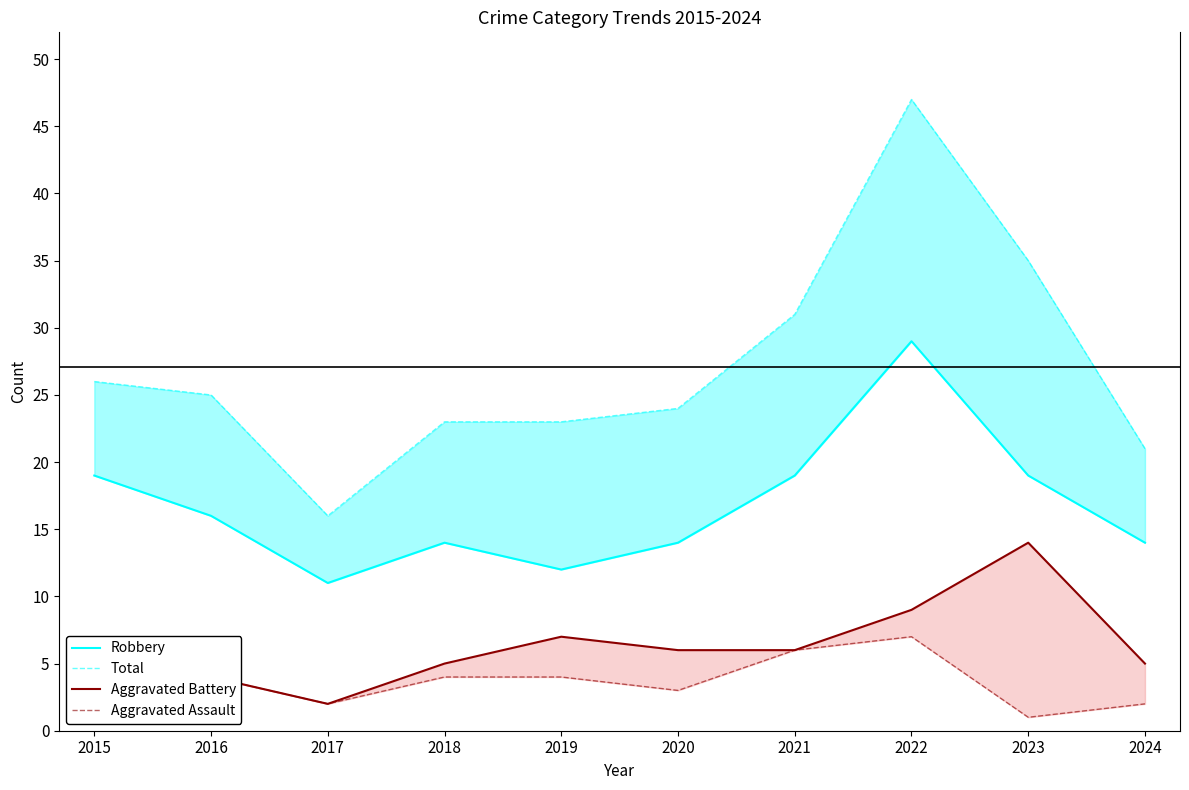

What is the total value across all series at 2020?

47